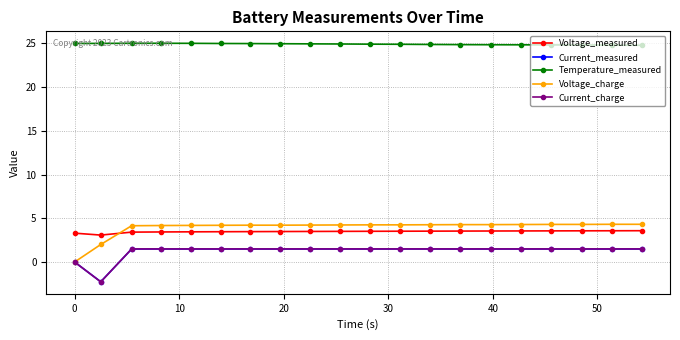

What are all the series names shown in the legend?

Voltage_measured, Current_measured, Temperature_measured, Voltage_charge, Current_charge